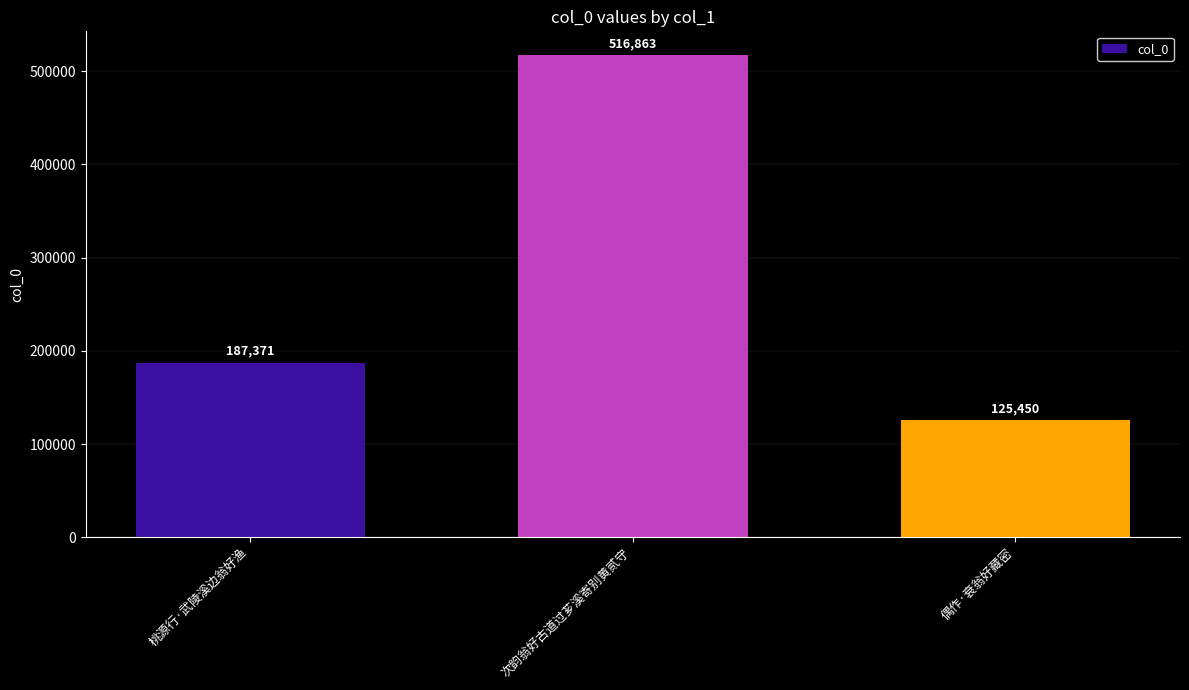

True or false: the data shows 125450 at 偶作·衰翁好藏密.

True